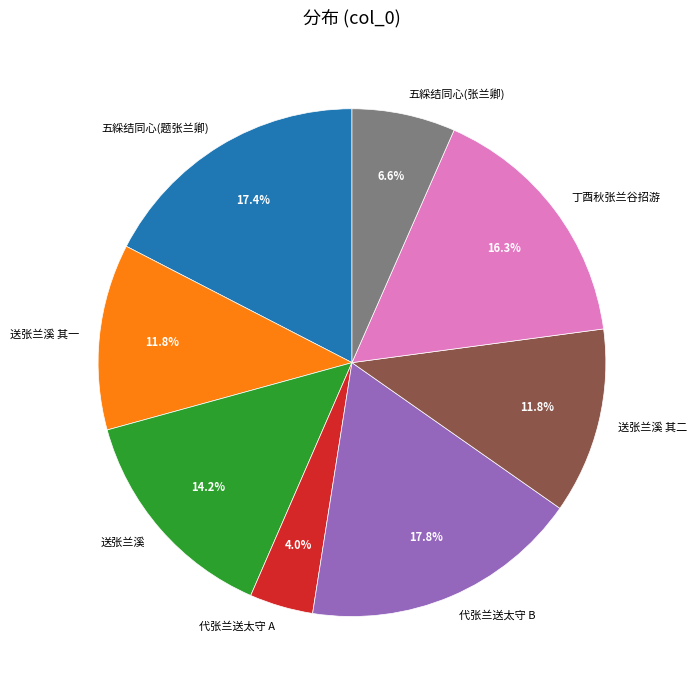

Which has a higher value, 五綵结同心(张兰卿) or 代张兰送太守 A?

五綵结同心(张兰卿)